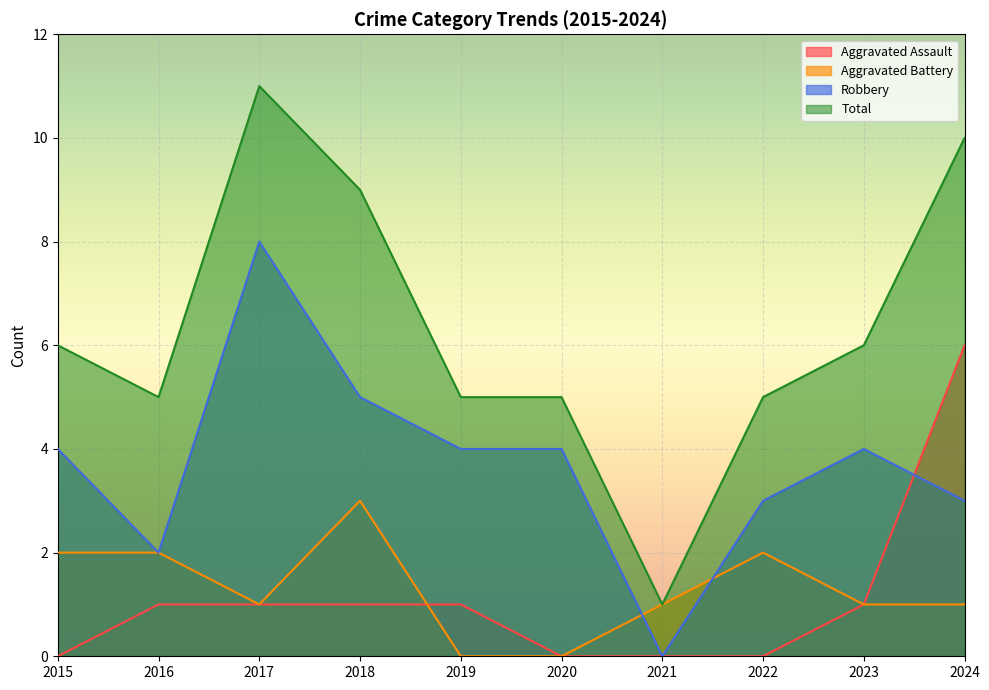

Rank the series by their maximum value, from highest to lowest.

Total, Robbery, Aggravated Assault, Aggravated Battery